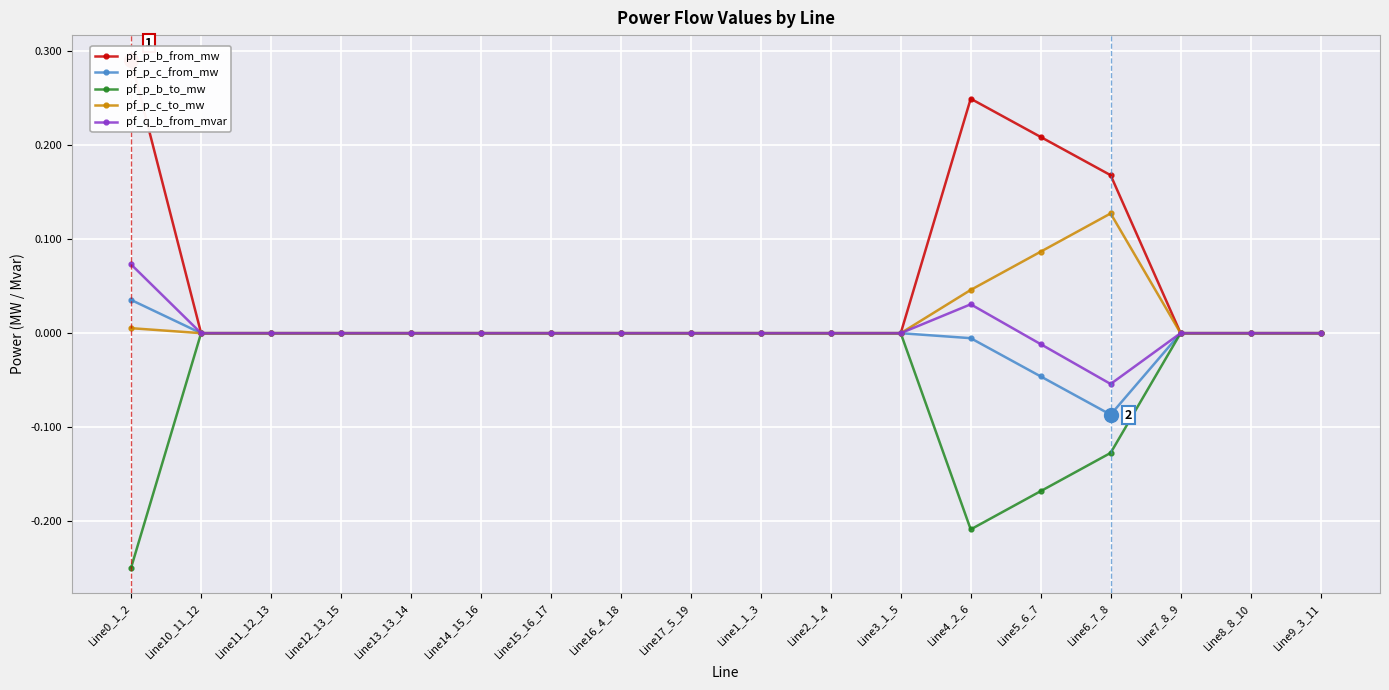

True or false: pf_q_b_from_mvar and pf_p_b_from_mw intersect in this chart.

True